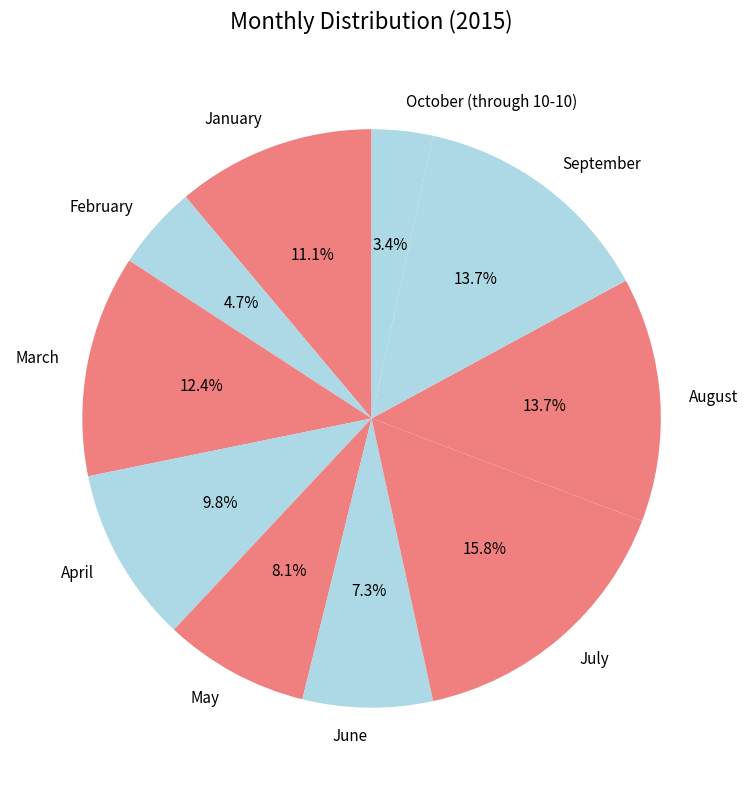

What is the ratio of the value at January to the value at July?

0.7